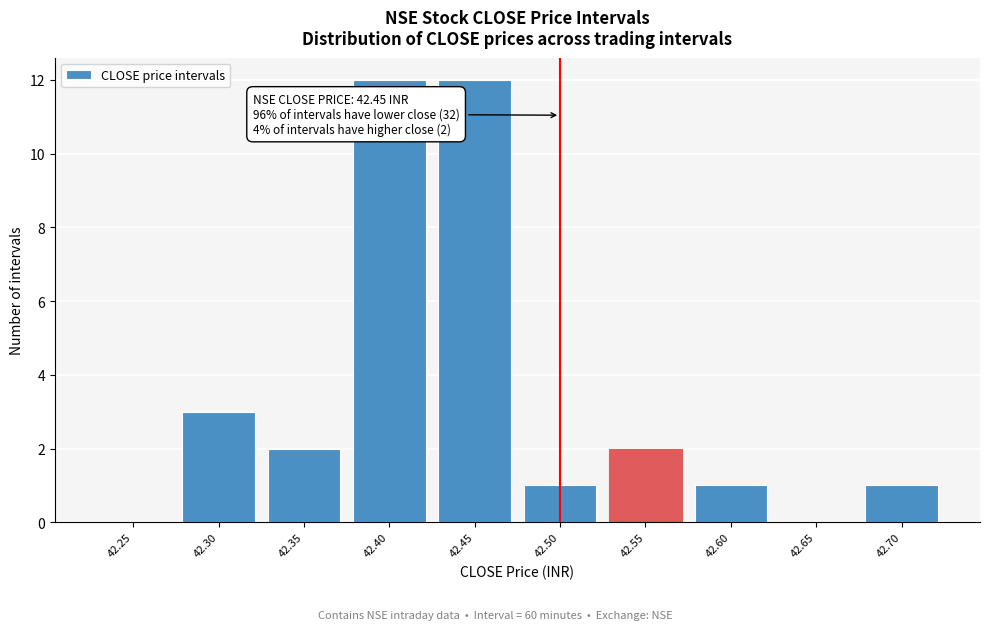

Reading left to right, list all the values displayed in this chart.

42.25=0	42.30=3	42.35=2	42.40=12	42.45=12	42.50=1	42.55=2	42.60=1	42.65=0	42.70=1